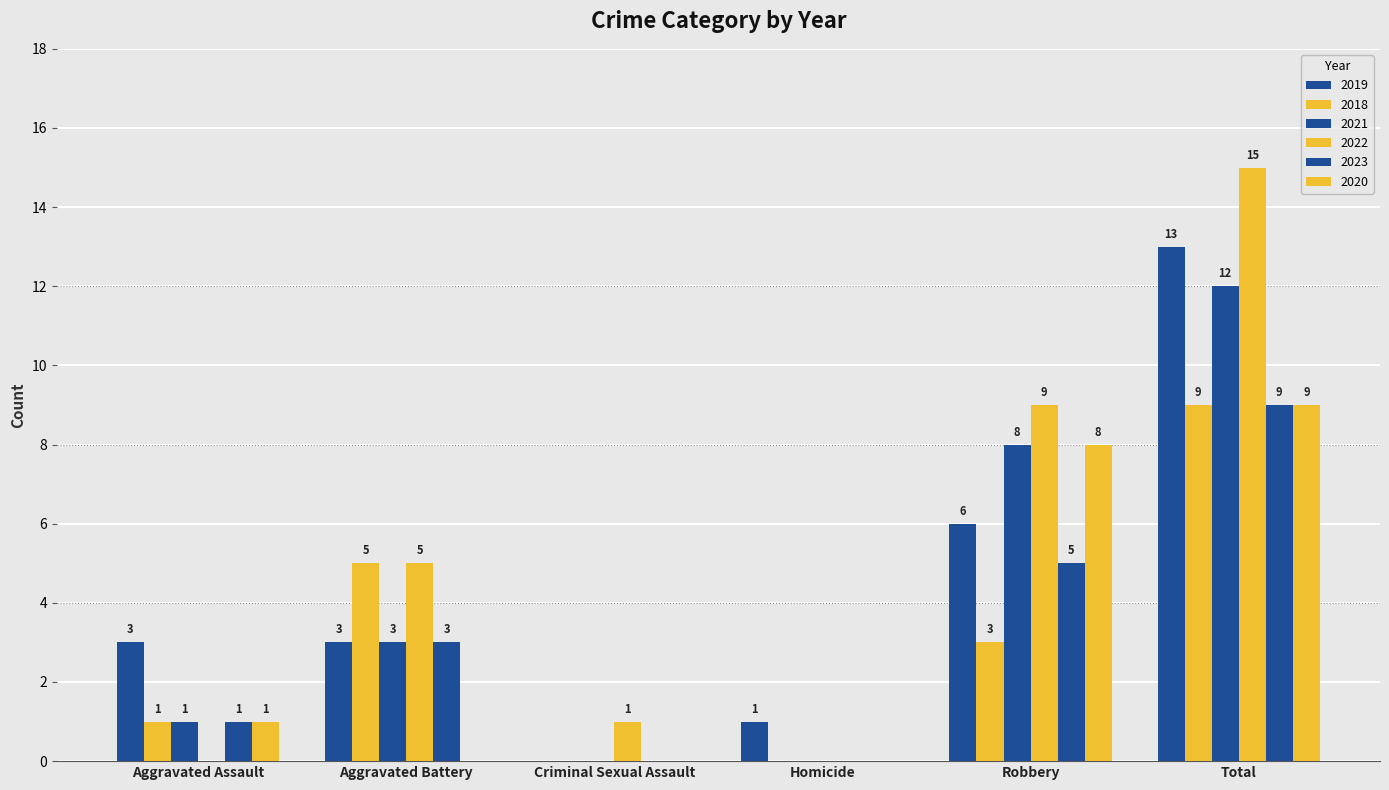

Does the chart contain stacked bars?

No